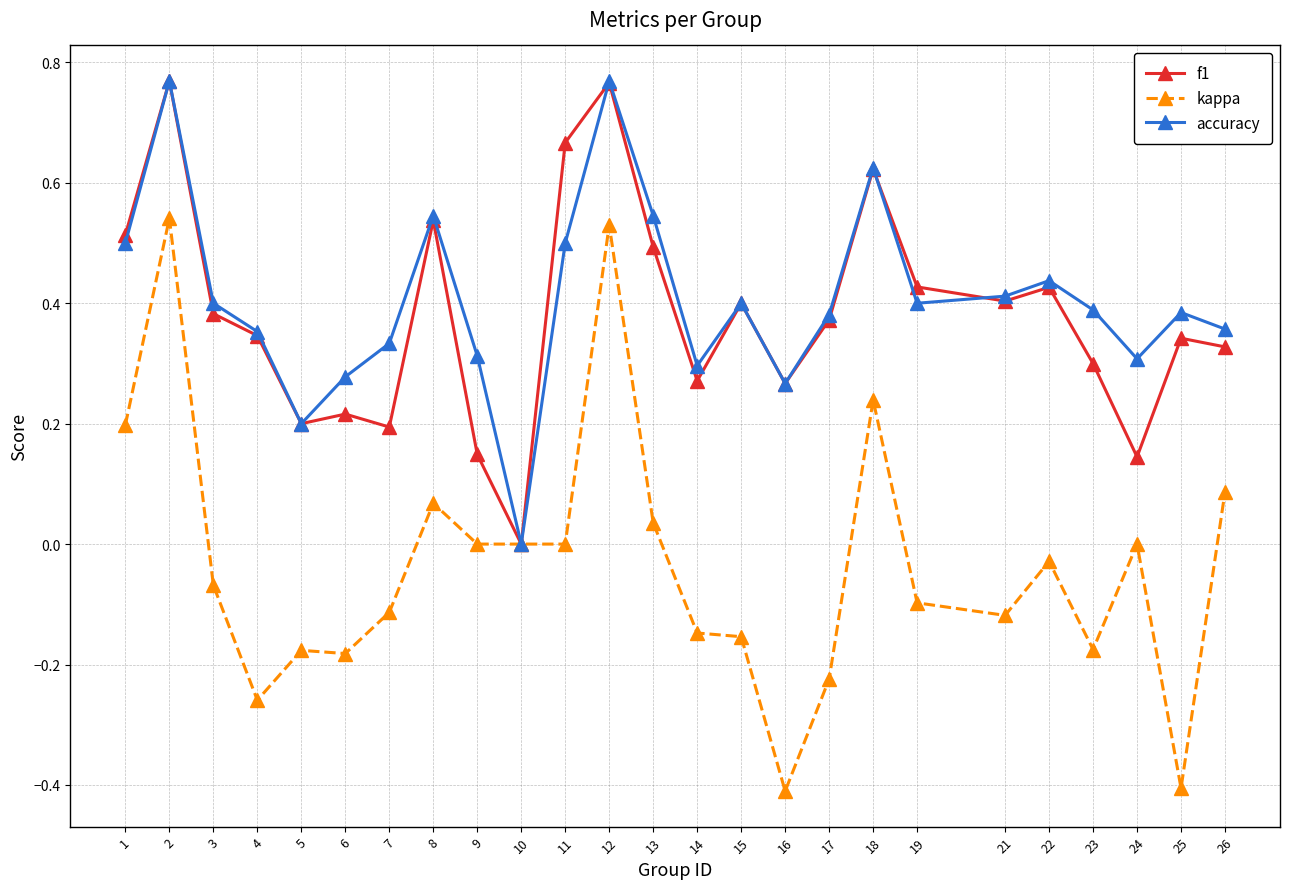

In f1, how many points are lower than both neighbors (excluding endpoints)?

7